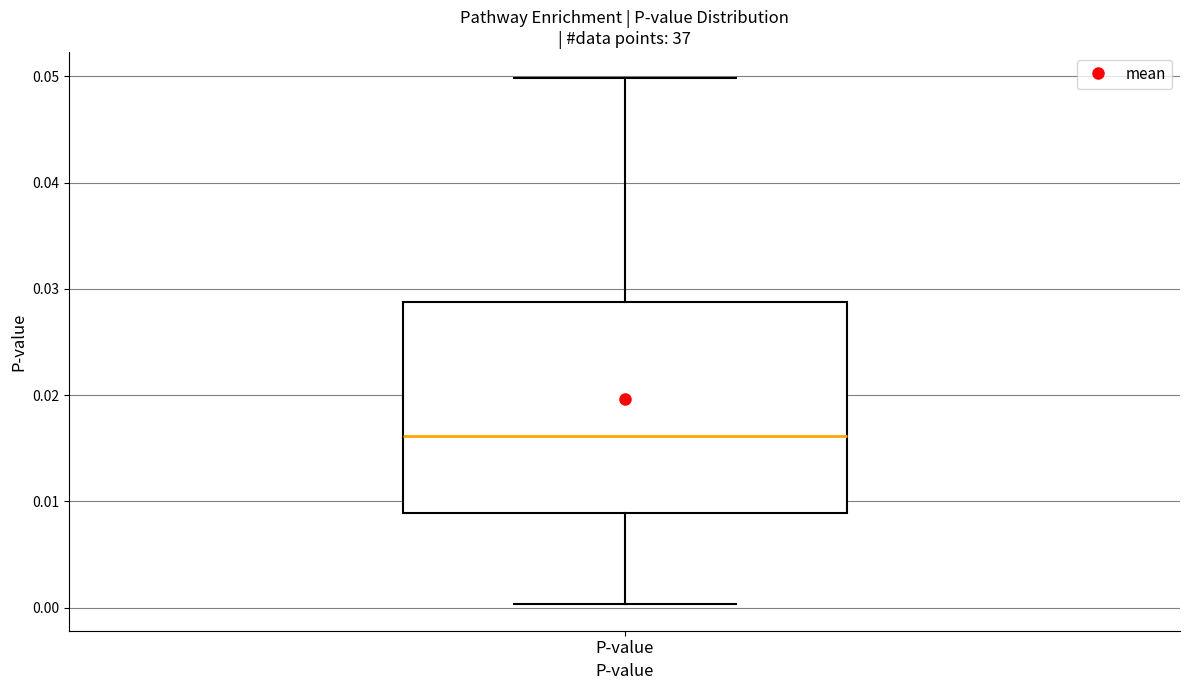

Transcribe this box plot: give where the median line is, the range the box spans, and where the two whiskers end, as read against the y-axis. The values are not printed on the chart, so give them approximately, as read against the axis.

median 0.016, box 0.009 to 0.029, whiskers 0.000 to 0.050